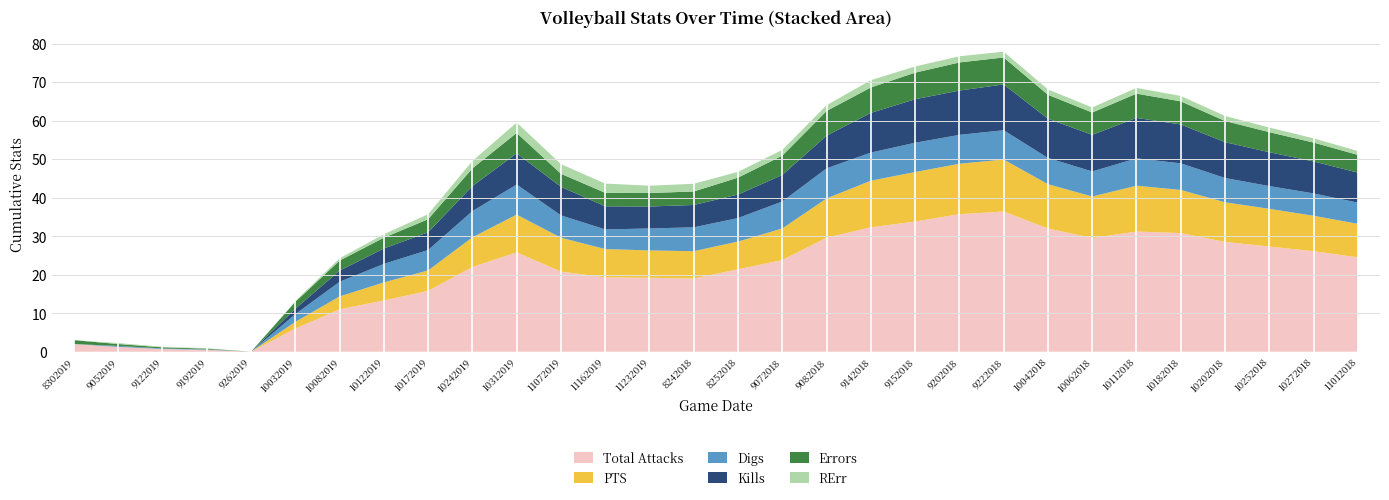

Reading left to right, what are all the values shown in this chart?

Total Attacks: 8302019=2.0	9052019=1.2	9122019=0.7	9192019=0.5	9262019=0.0	10032019=6.0	10082019=11.0	10122019=13.3	10172019=15.8	10242019=22.0	10312019=25.8	11072019=20.8	11162019=19.3	11232019=19.2	8242018=19.0	8252018=21.4	9072018=23.8	9082018=29.6	9142018=32.3	9152018=33.8	9202018=35.7	9222018=36.4	10042018=32.0	10062018=29.5	10112018=31.2	10182018=30.8	10202018=28.5	10252018=27.3	10272018=26.1	11012018=24.5
PTS: 8302019=0.0	9052019=0.0	9122019=0.0	9192019=0.0	9262019=0.0	10032019=1.8	10082019=3.4	10122019=4.7	10172019=5.3	10242019=7.7	10312019=9.8	11072019=8.8	11162019=7.3	11232019=7.1	8242018=7.1	8252018=7.2	9072018=8.2	9082018=10.2	9142018=12.1	9152018=12.8	9202018=13.1	9222018=13.5	10042018=11.5	10062018=10.8	10112018=11.9	10182018=11.2	10202018=10.3	10252018=9.8	10272018=9.2	11012018=8.7
Digs: 8302019=0.0	9052019=0.2	9122019=0.1	9192019=0.1	9262019=0.0	10032019=2.0	10082019=3.8	10122019=4.8	10172019=5.3	10242019=6.8	10312019=7.8	11072019=5.8	11162019=5.1	11232019=5.7	8242018=6.2	8252018=6.1	9072018=7.0	9082018=7.8	9142018=7.3	9152018=7.6	9202018=7.5	9222018=7.6	10042018=6.8	10062018=6.5	10112018=7.1	10182018=6.9	10202018=6.3	10252018=5.9	10272018=5.8	11012018=5.5
Kills: 8302019=0.0	9052019=0.0	9122019=0.0	9192019=0.0	9262019=0.0	10032019=1.4	10082019=2.9	10122019=4.0	10172019=4.6	10242019=6.5	10312019=8.1	11072019=7.4	11162019=6.0	11232019=5.7	8242018=5.8	8252018=6.1	9072018=6.9	9082018=8.5	9142018=10.3	9152018=11.3	9202018=11.5	9222018=11.9	10042018=10.2	10062018=9.5	10112018=10.5	10182018=10.1	10202018=9.3	10252018=8.8	10272018=8.3	11012018=7.8
Errors: 8302019=1.0	9052019=0.5	9122019=0.3	9192019=0.2	9262019=0.0	10032019=1.8	10082019=2.6	10122019=2.8	10172019=3.4	10242019=4.6	10312019=5.3	11072019=3.4	11162019=3.5	11232019=3.5	8242018=3.5	8252018=4.4	9072018=5.0	9082018=6.4	9142018=6.6	9152018=6.9	9202018=7.3	9222018=7.0	10042018=6.2	10062018=5.8	10112018=6.3	10182018=6.0	10202018=5.5	10252018=5.2	10272018=4.9	11012018=4.6
RErr: 8302019=0.0	9052019=0.2	9122019=0.1	9192019=0.1	9262019=0.0	10032019=0.2	10082019=0.6	10122019=0.9	10172019=1.3	10242019=1.9	10312019=2.7	11072019=2.5	11162019=2.4	11232019=1.9	8242018=2.0	8252018=1.5	9072018=1.5	9082018=1.5	9142018=1.9	9152018=1.6	9202018=1.6	9222018=1.5	10042018=1.4	10062018=1.3	10112018=1.5	10182018=1.4	10202018=1.3	10252018=1.2	10272018=1.1	11012018=1.0